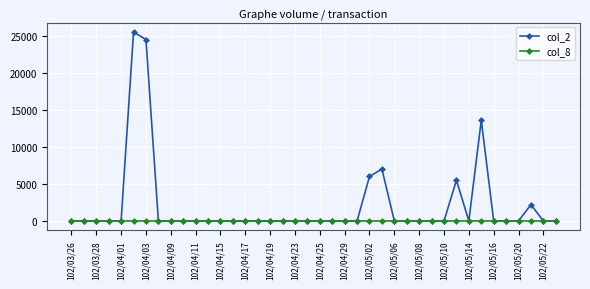

What is the maximum value shown in the chart?

25500